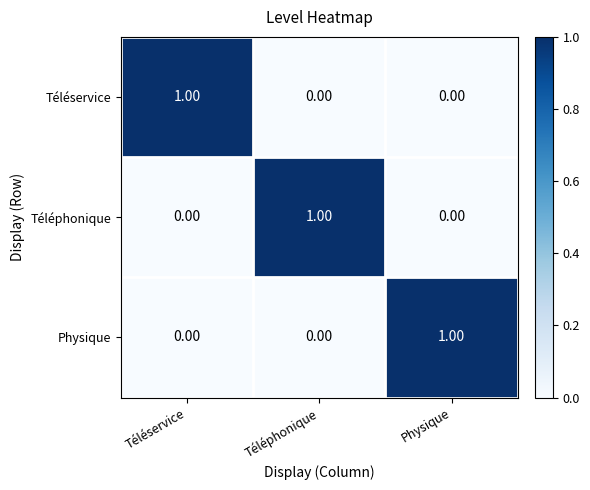

Is the value of Physique at Téléphonique greater than the value of Téléphonique at Téléphonique?

No